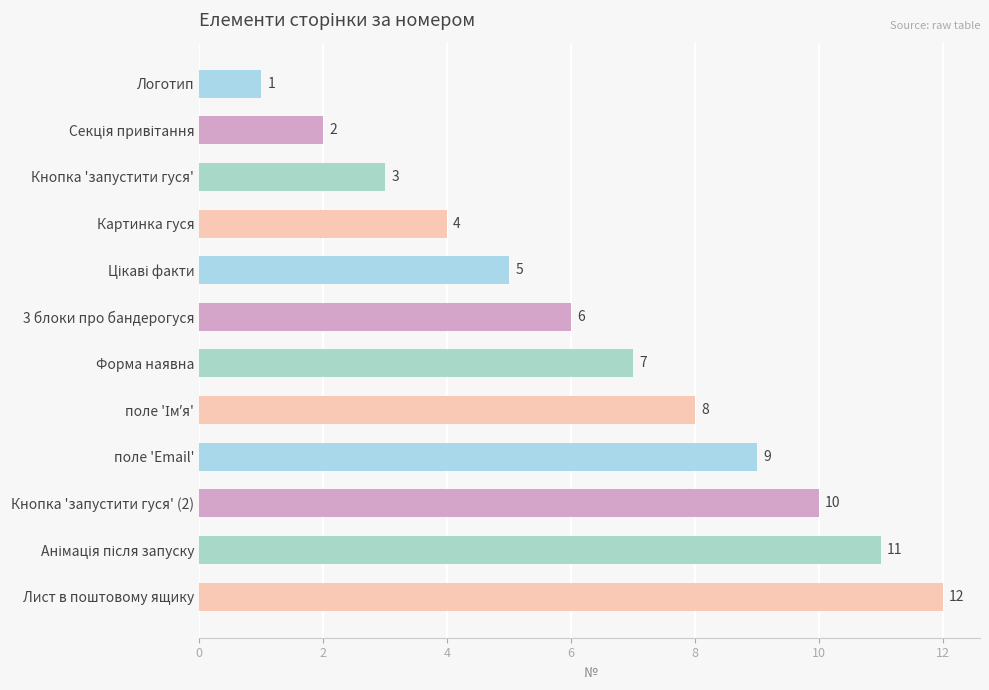

What is the difference between the maximum and second lowest values?

10